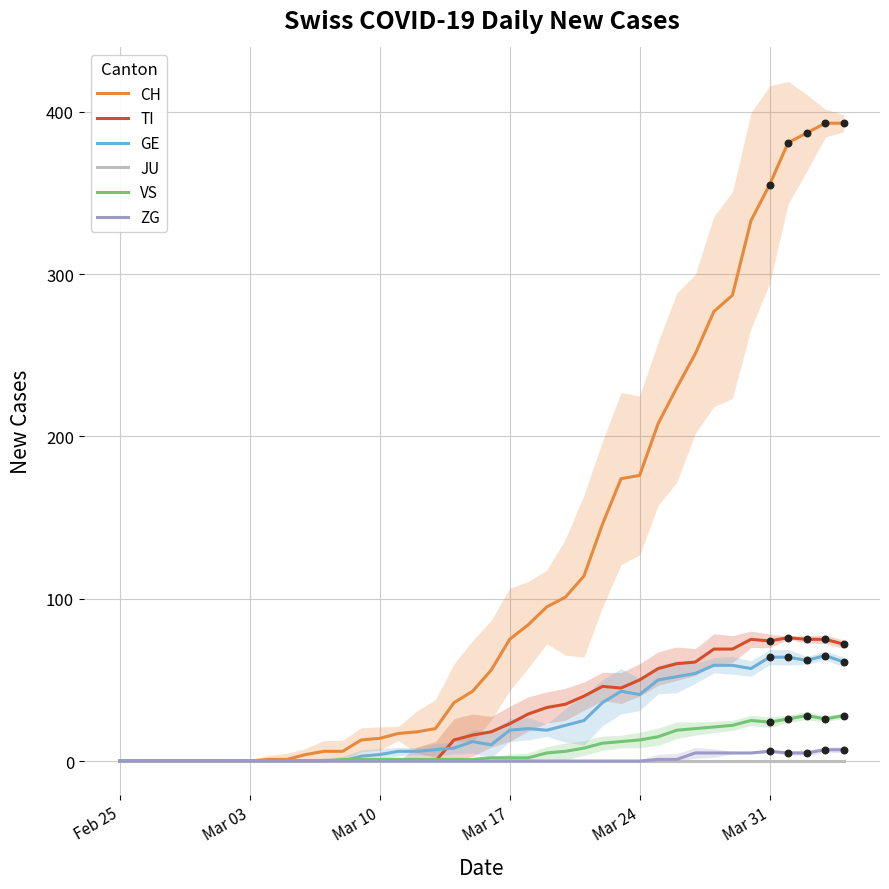

At how many categories does at least one series exceed 279?

7